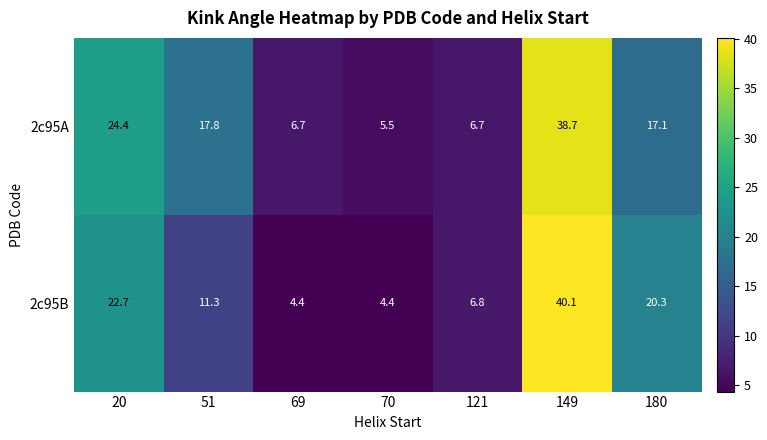

List the series in order of their peak value, highest first.

2c95B, 2c95A